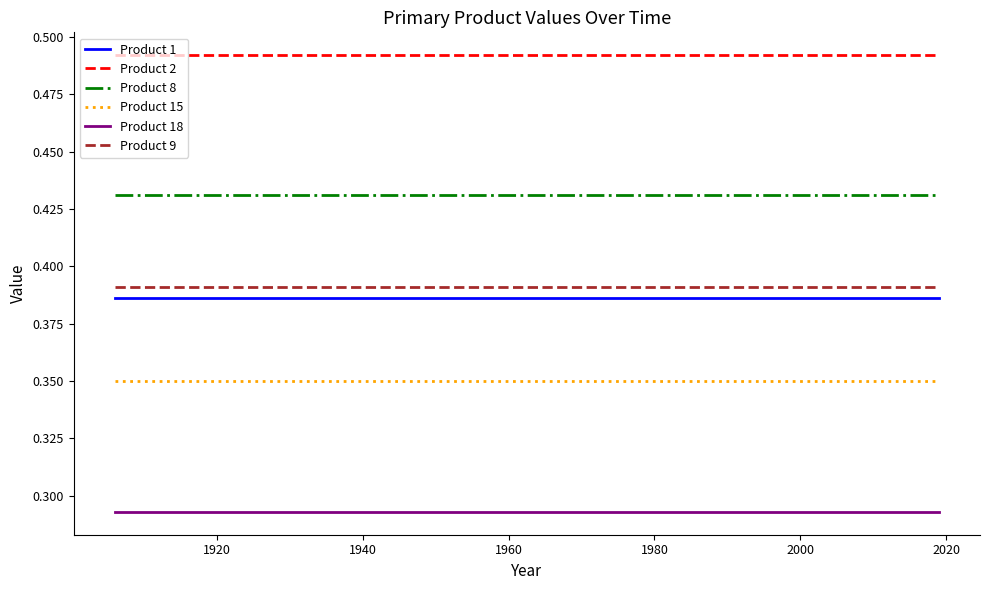

Which series has the largest total across all categories?

Product 2